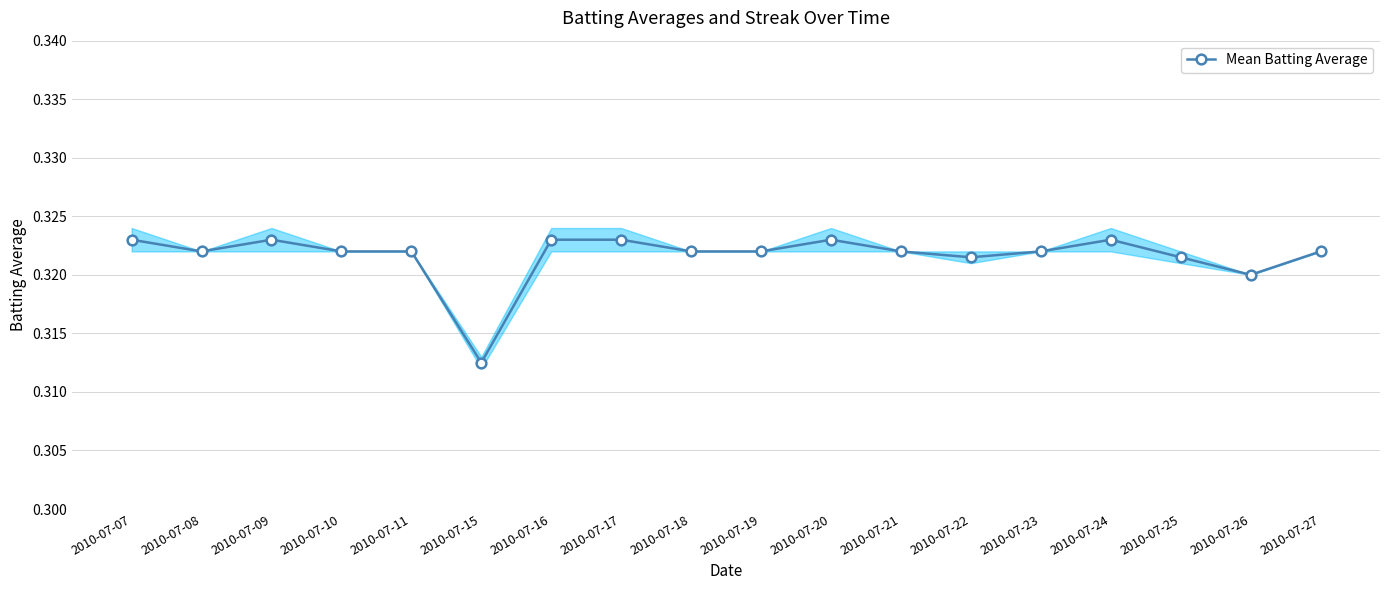

Reading left to right, extract all data points from this chart.

2010-07-07=0.3	2010-07-08=0.3	2010-07-09=0.3	2010-07-10=0.3	2010-07-11=0.3	2010-07-15=0.3	2010-07-16=0.3	2010-07-17=0.3	2010-07-18=0.3	2010-07-19=0.3	2010-07-20=0.3	2010-07-21=0.3	2010-07-22=0.3	2010-07-23=0.3	2010-07-24=0.3	2010-07-25=0.3	2010-07-26=0.3	2010-07-27=0.3